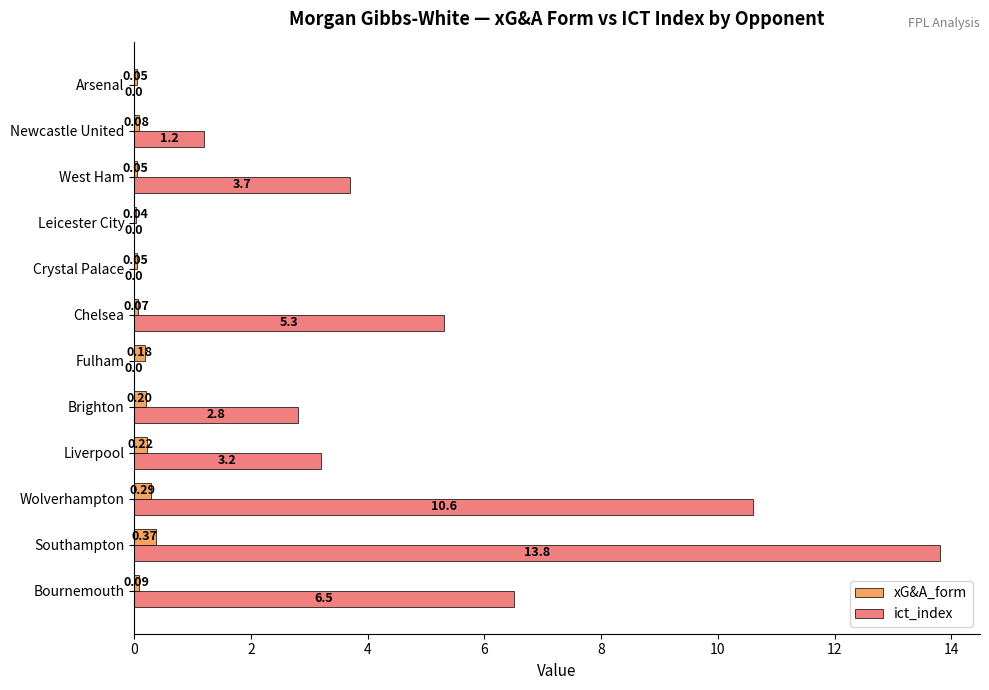

Is the value of ict_index at Chelsea greater than the value of xG&A_form at Liverpool?

Yes